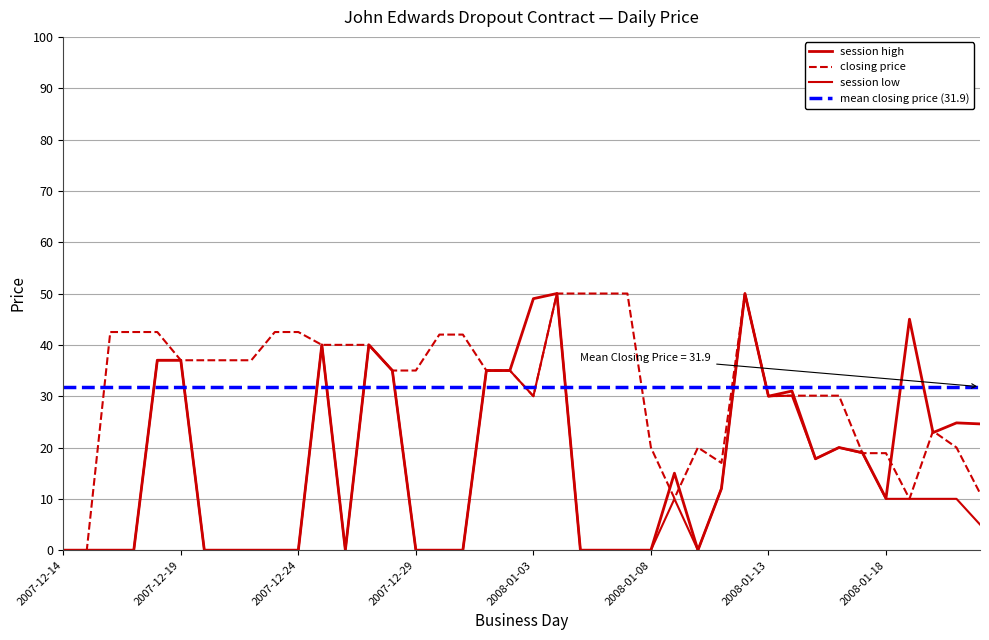

Is the value of session low at 2008-01-19 greater than the value of closing price at 2008-01-03?

No